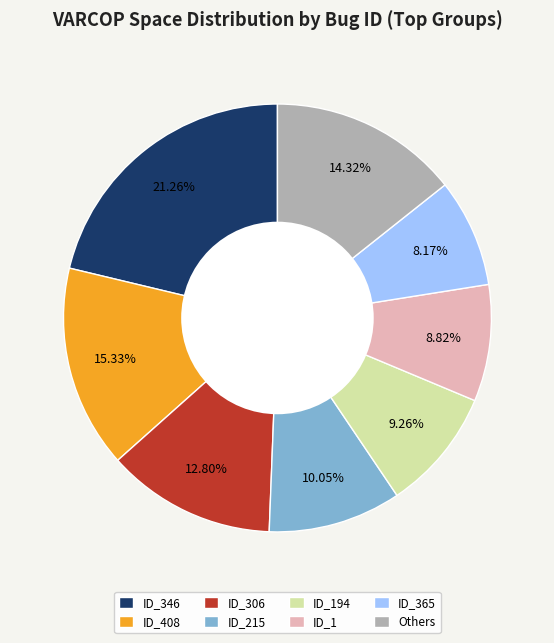

Is it true that ID_365 is 1% of the pie?

False